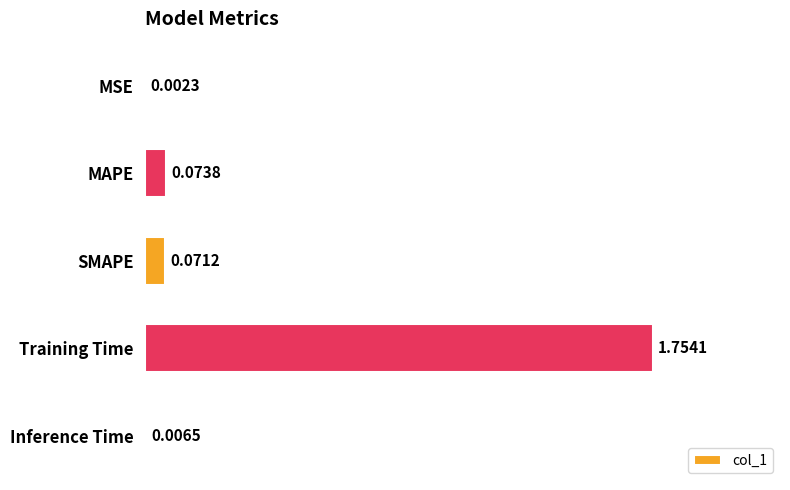

Count the number of data series in this chart.

1